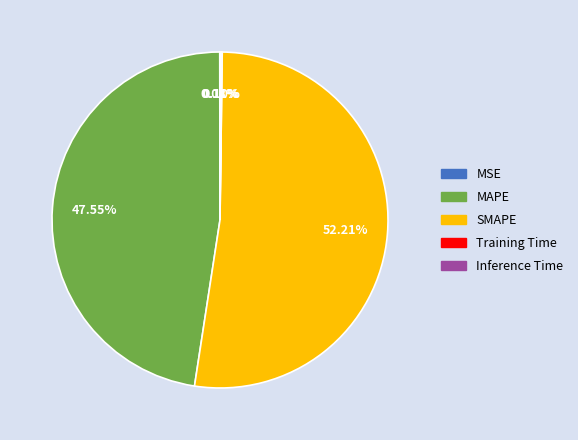

Is there any slice that represents more than half of the pie?

Yes